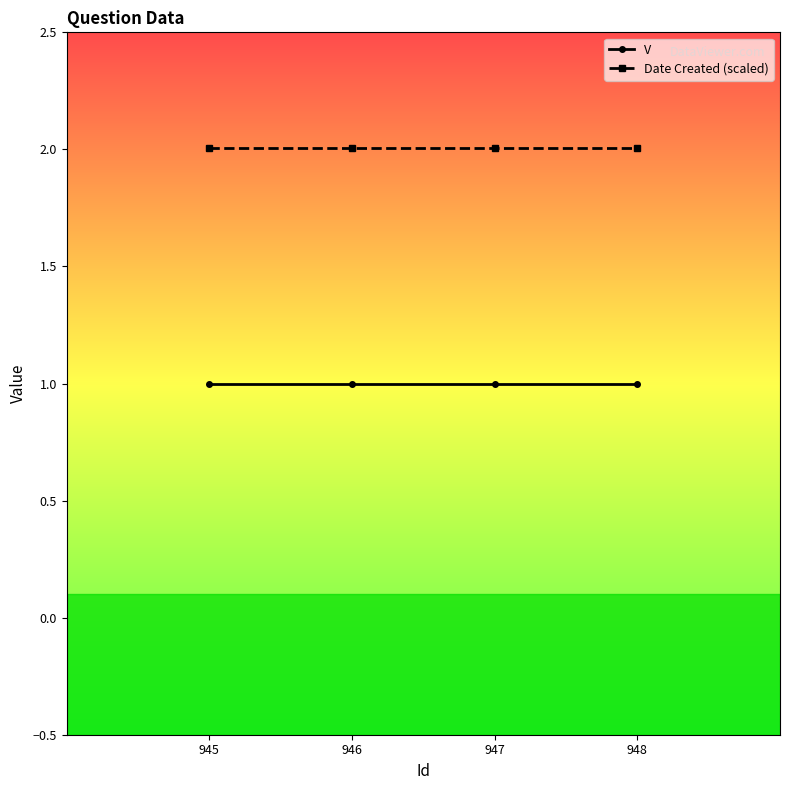

True or false: V and Date Created (scaled) intersect in this chart.

False